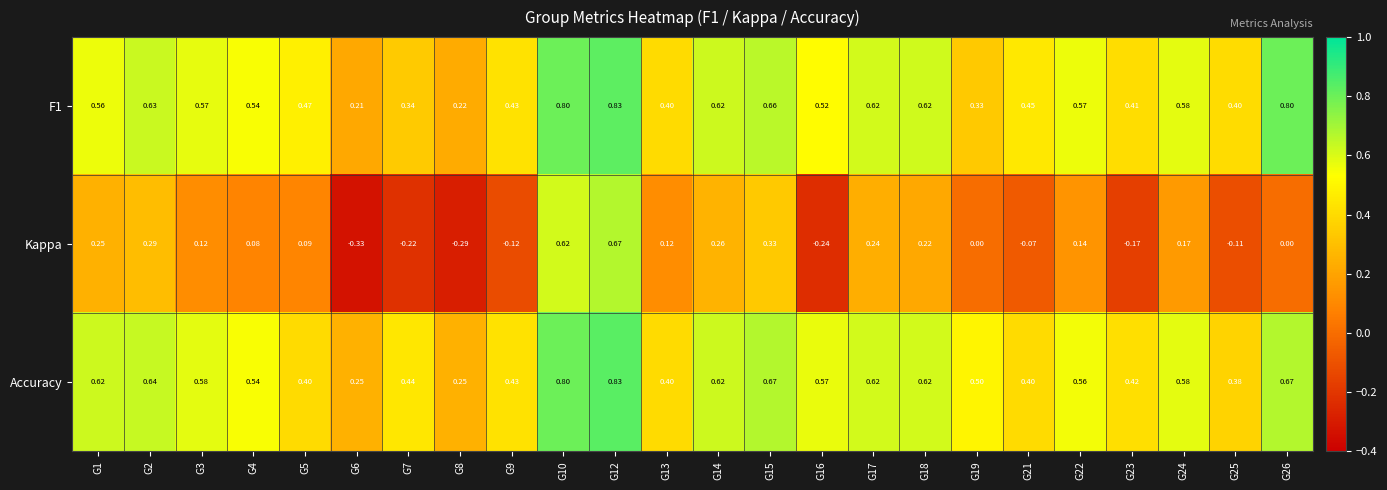

Which series changed the most between G22 and G24?

Kappa